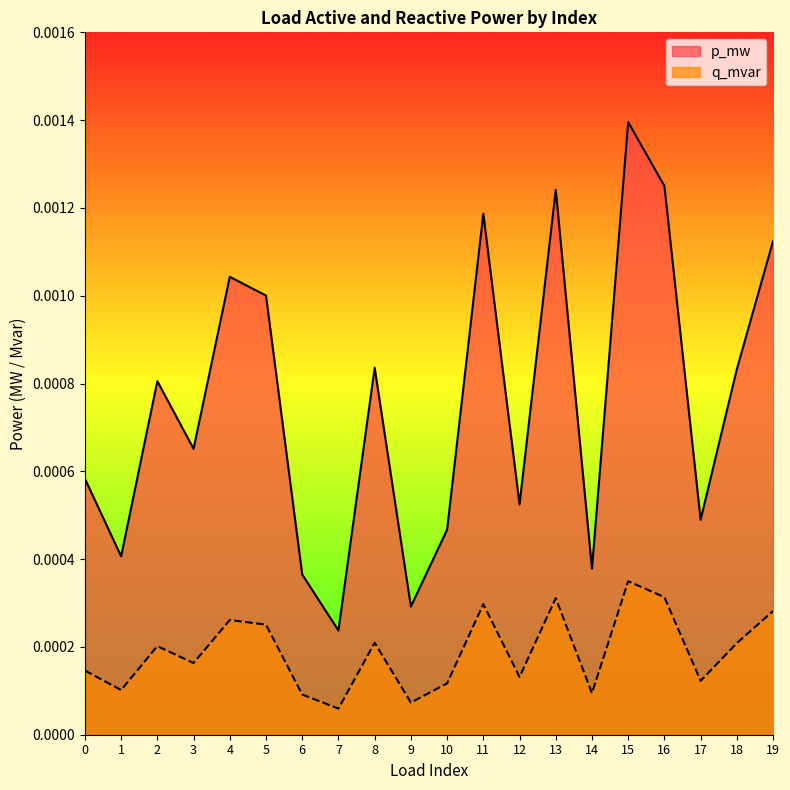

Is the value of q_mvar at 5 greater than the value of p_mw at 14?

No